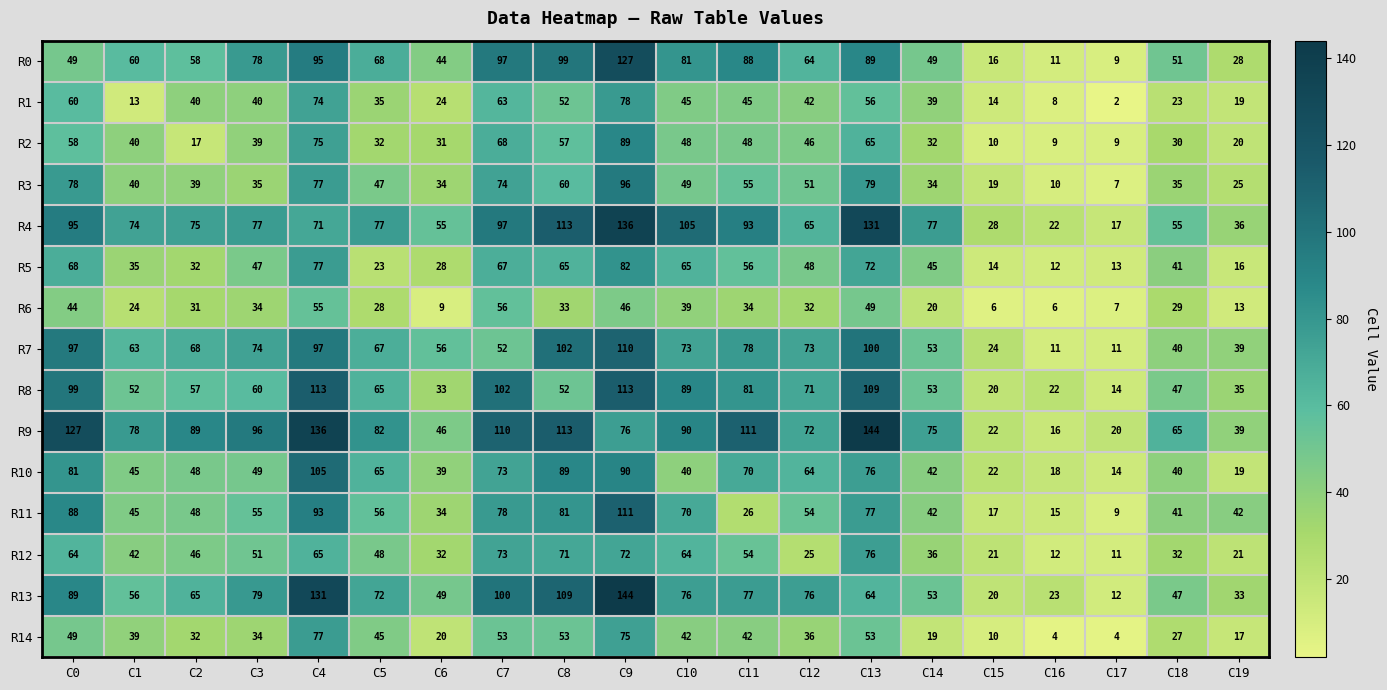

The R2 series shows 39 at C3. True or false?

True